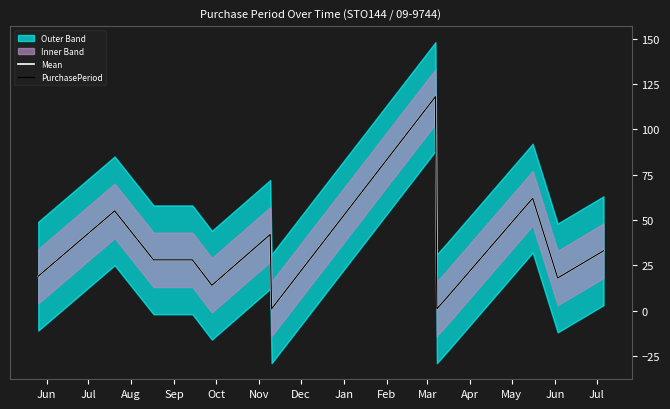

At how many categories does at least one series exceed 65?

1